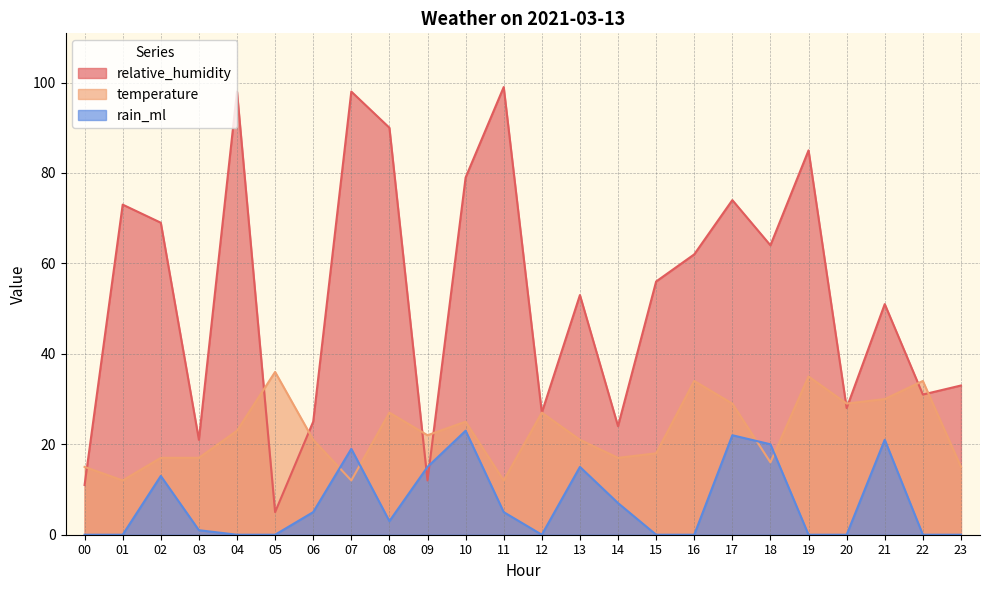

What is the sum of all temperature values?

544